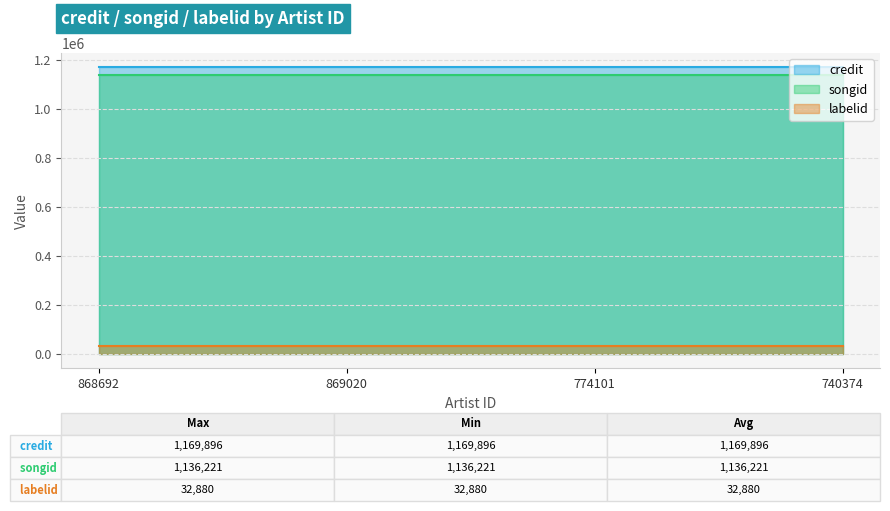

True or false: credit and labelid cross at least once.

False